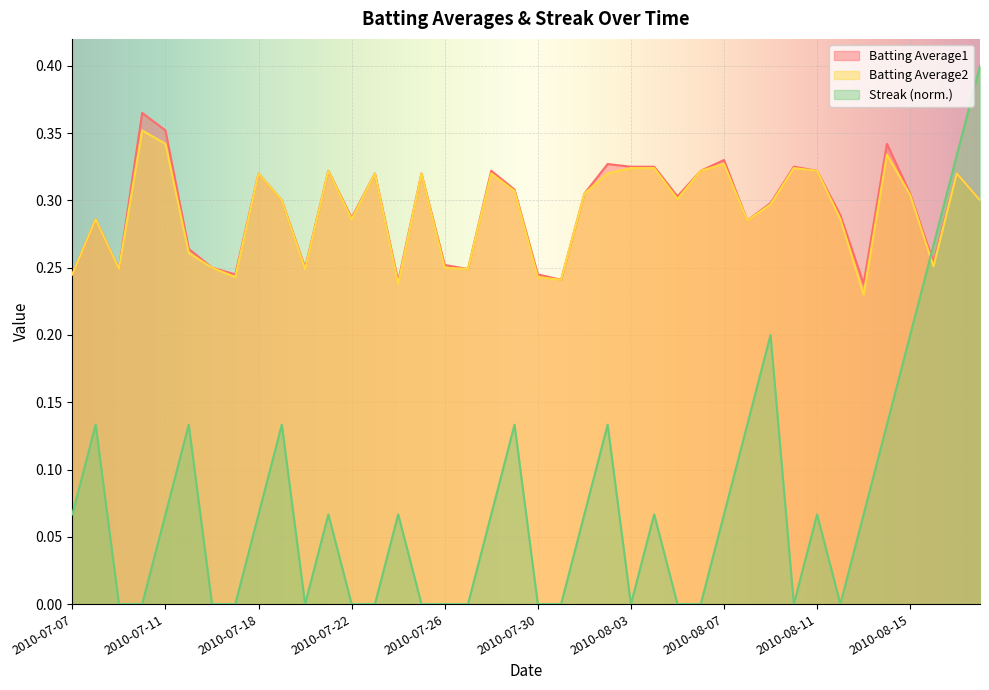

How many interior local peaks does the Batting Average2 series have?

11